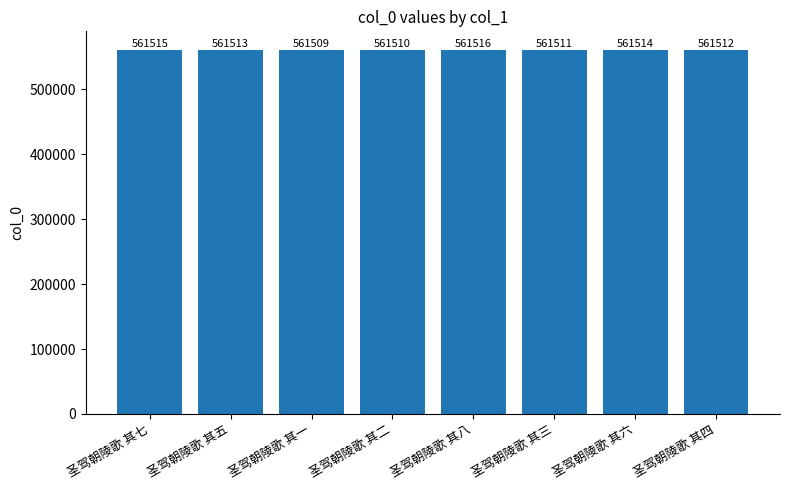

Rank the categories by value from lowest to highest.

圣驾朝陵歌 其一, 圣驾朝陵歌 其二, 圣驾朝陵歌 其三, 圣驾朝陵歌 其四, 圣驾朝陵歌 其五, 圣驾朝陵歌 其六, 圣驾朝陵歌 其七, 圣驾朝陵歌 其八